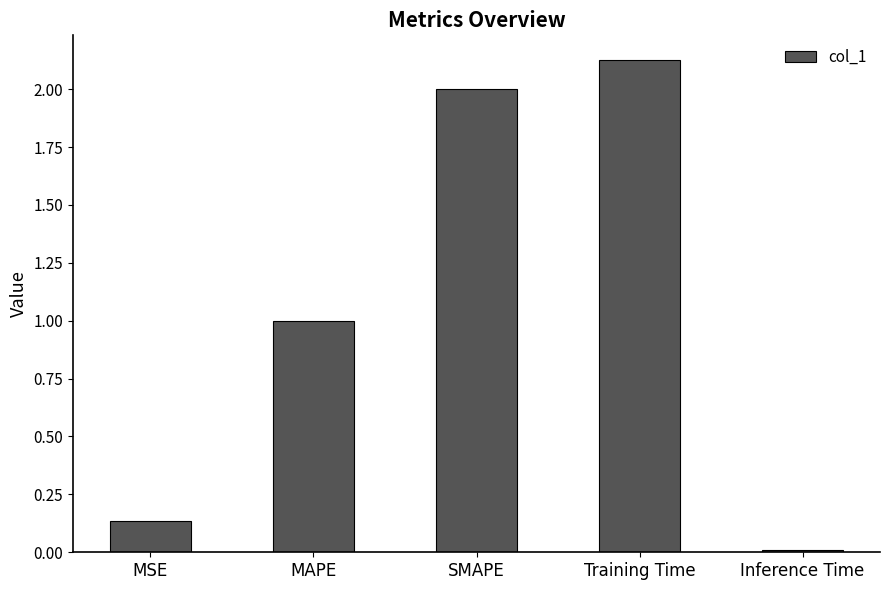

The value at MAPE is 1.6. True or false?

False